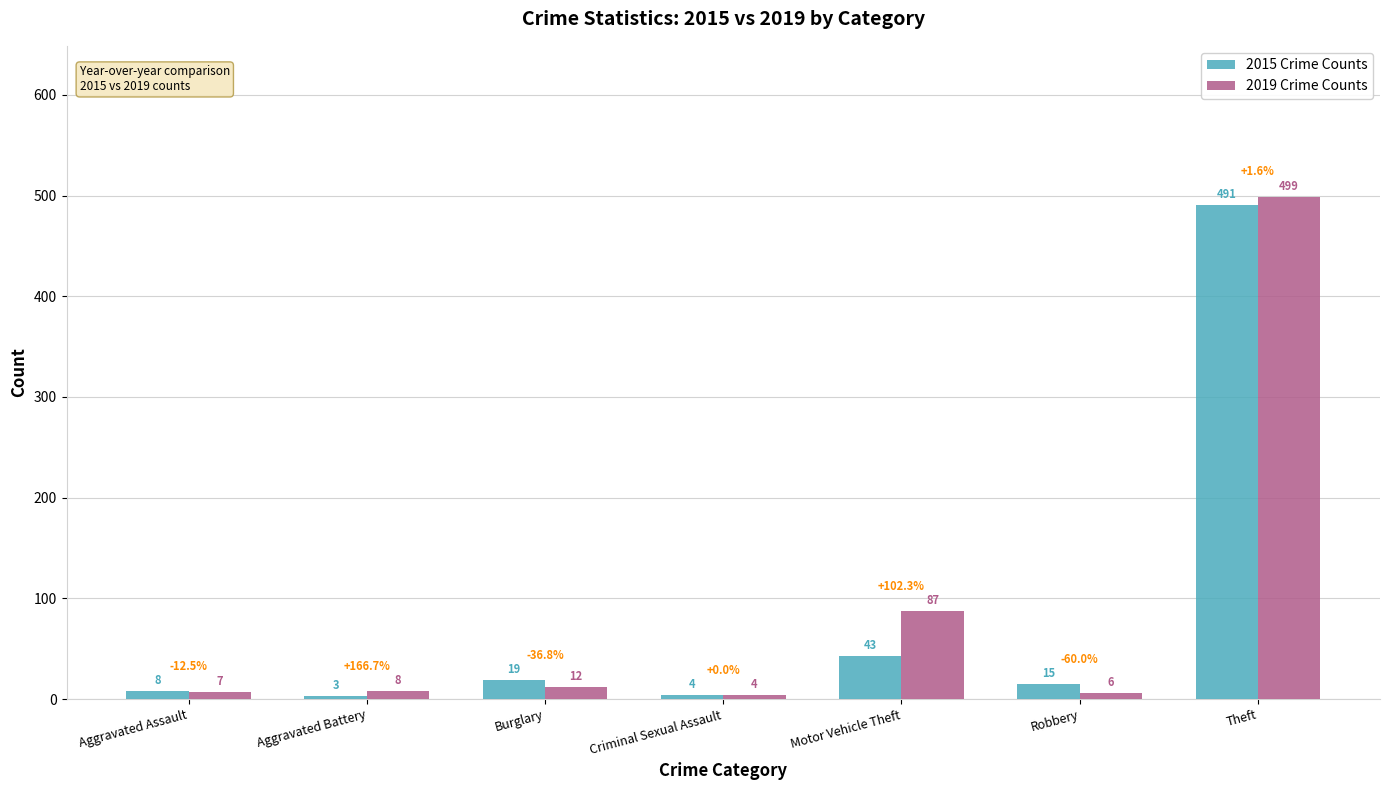

What are all the series names shown in the legend?

2015 Crime Counts, 2019 Crime Counts